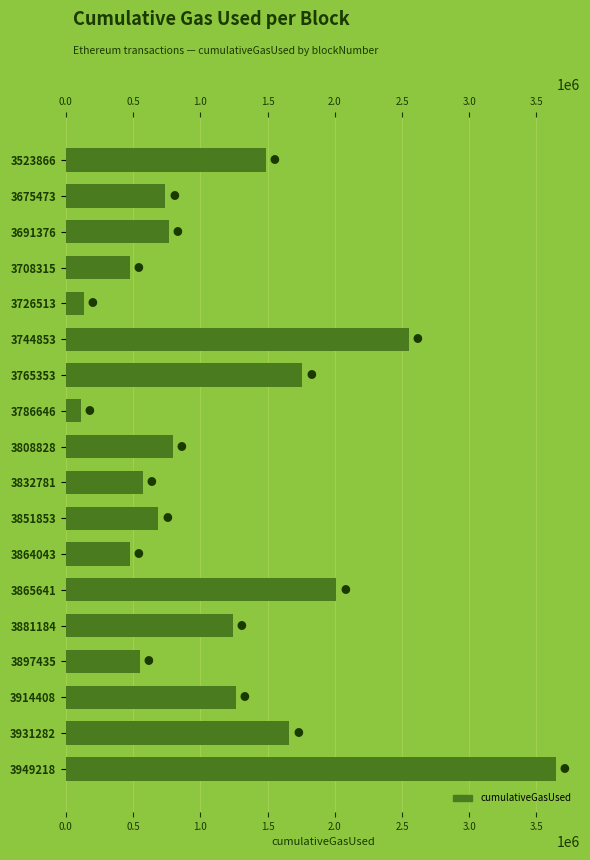

What is the value of the 10th bar from the left?

571459